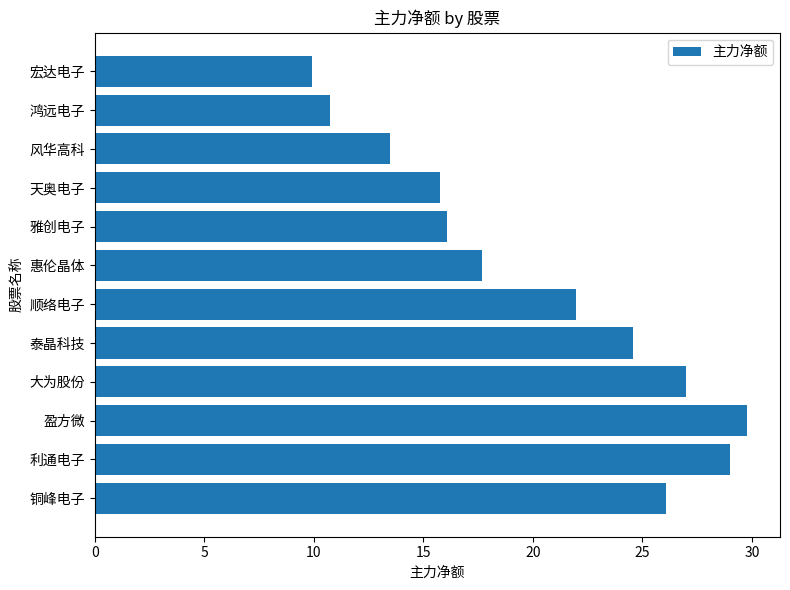

What is the difference between the maximum and second lowest values?

19.0